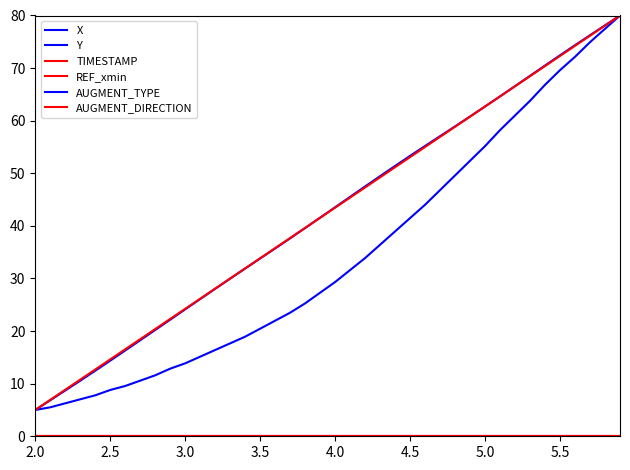

Which series has the largest total across all categories?

X